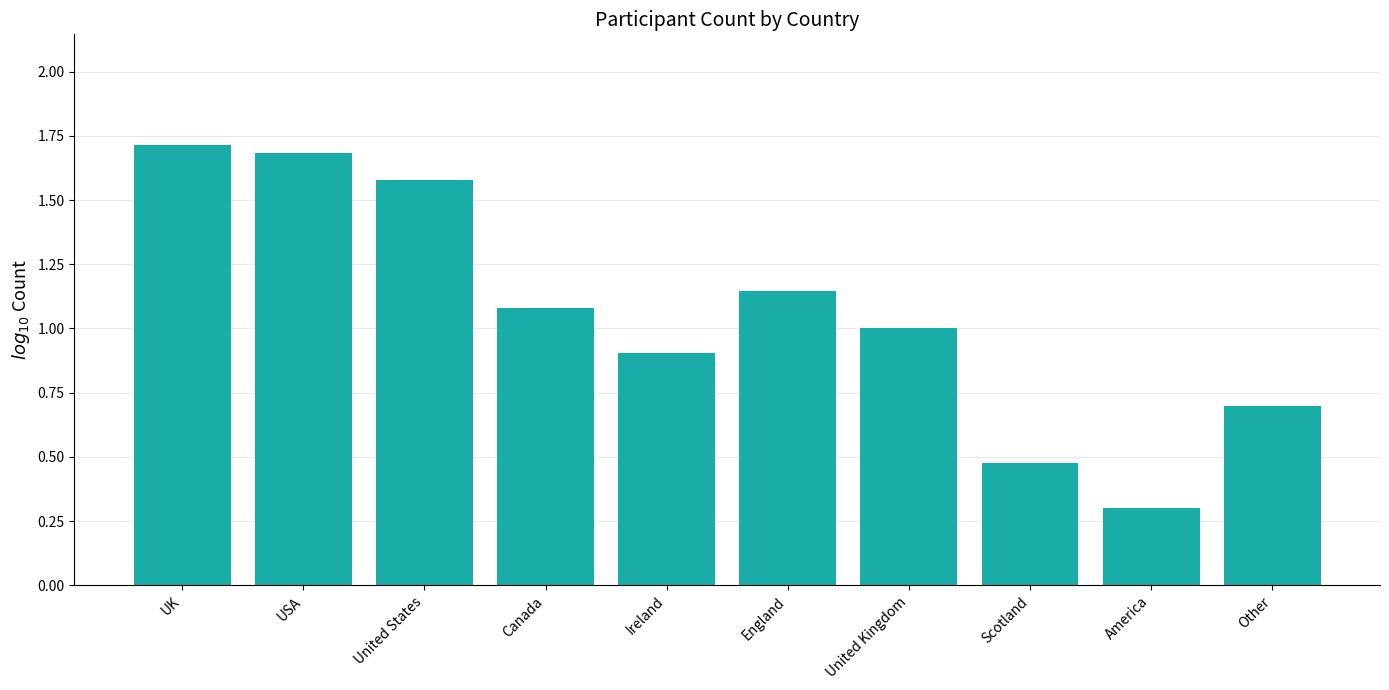

Which category has the lowest value across all series?

America